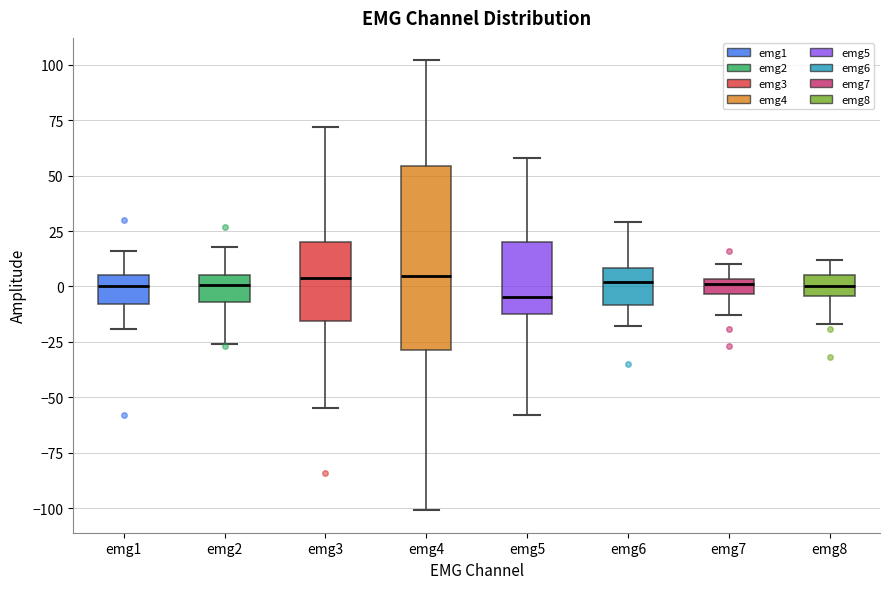

Comparing the boxes themselves (not the whiskers), which one is the tallest?

emg4